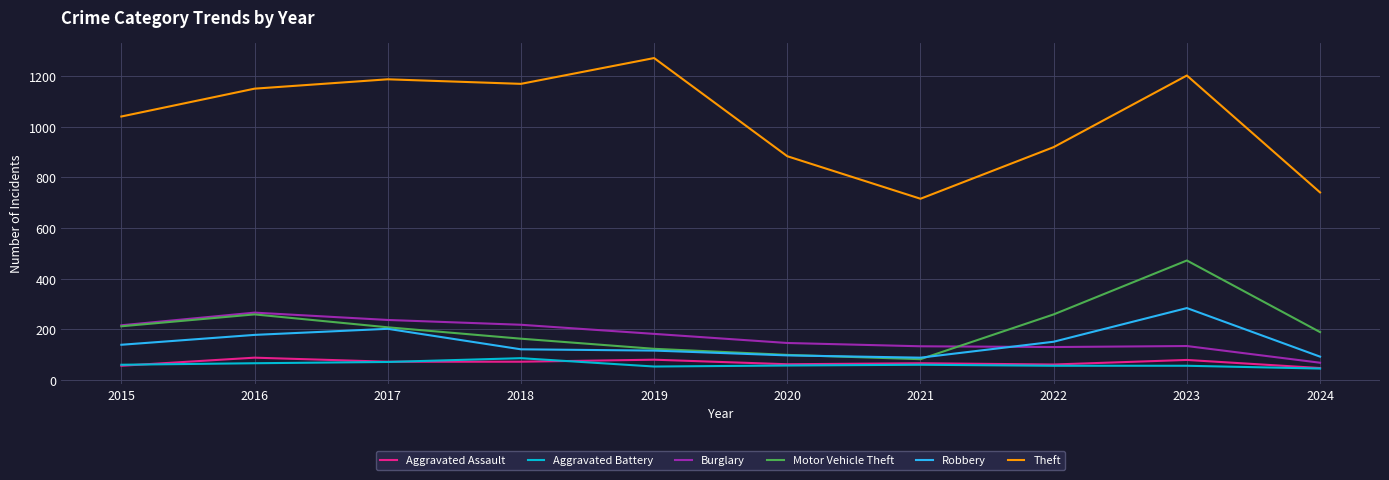

Which series has the largest total across all categories?

Theft